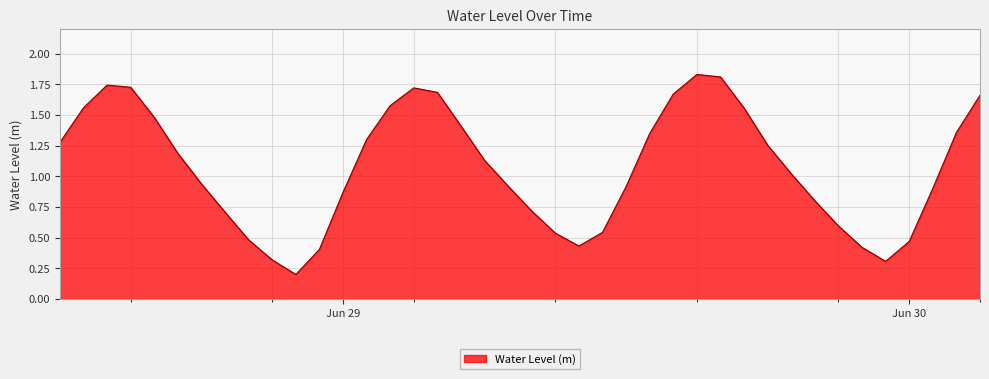

At which category does the data reach its first local valley?

2024-06-28 22:00:00